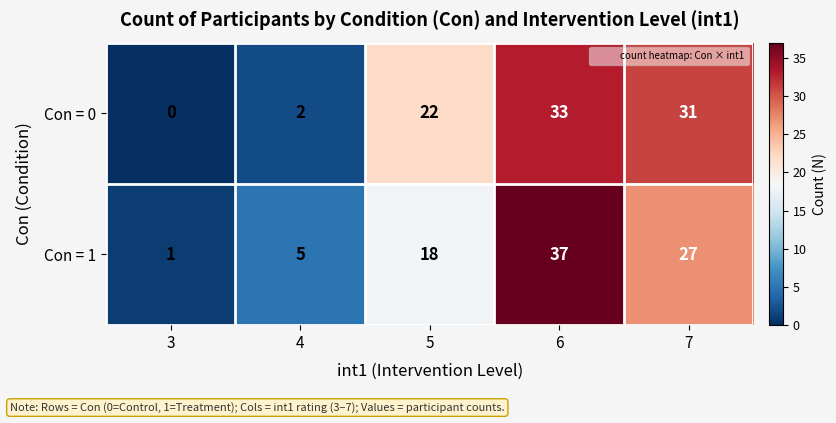

List the series in order of their peak value, lowest first.

Con = 0, Con = 1